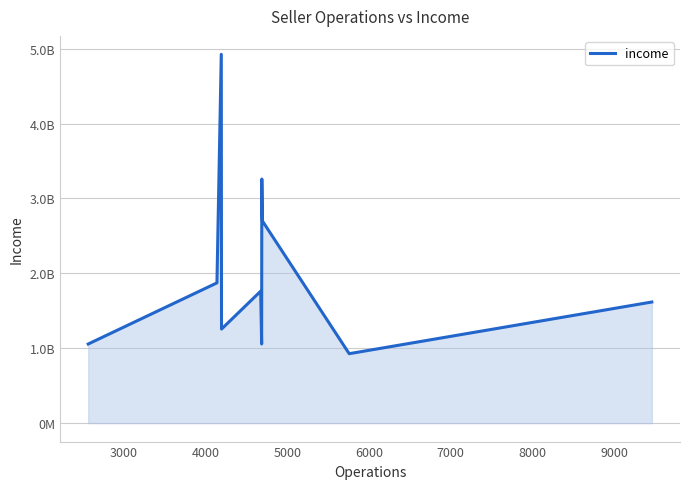

Does the chart have visible grid lines?

Yes